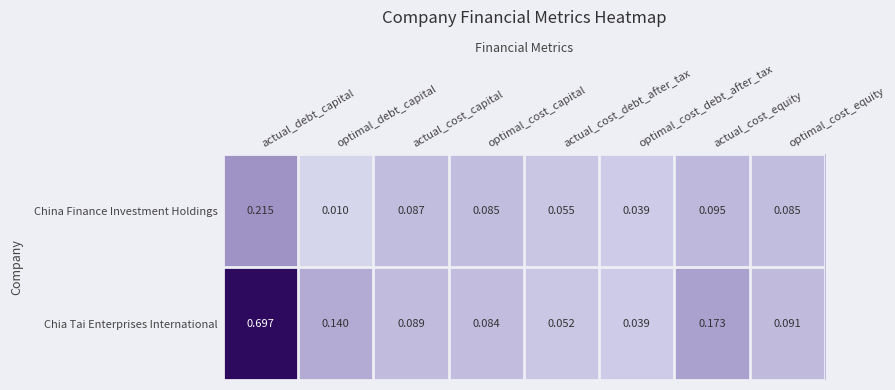

Which series has the widest spread of values?

Chia Tai Enterprises International